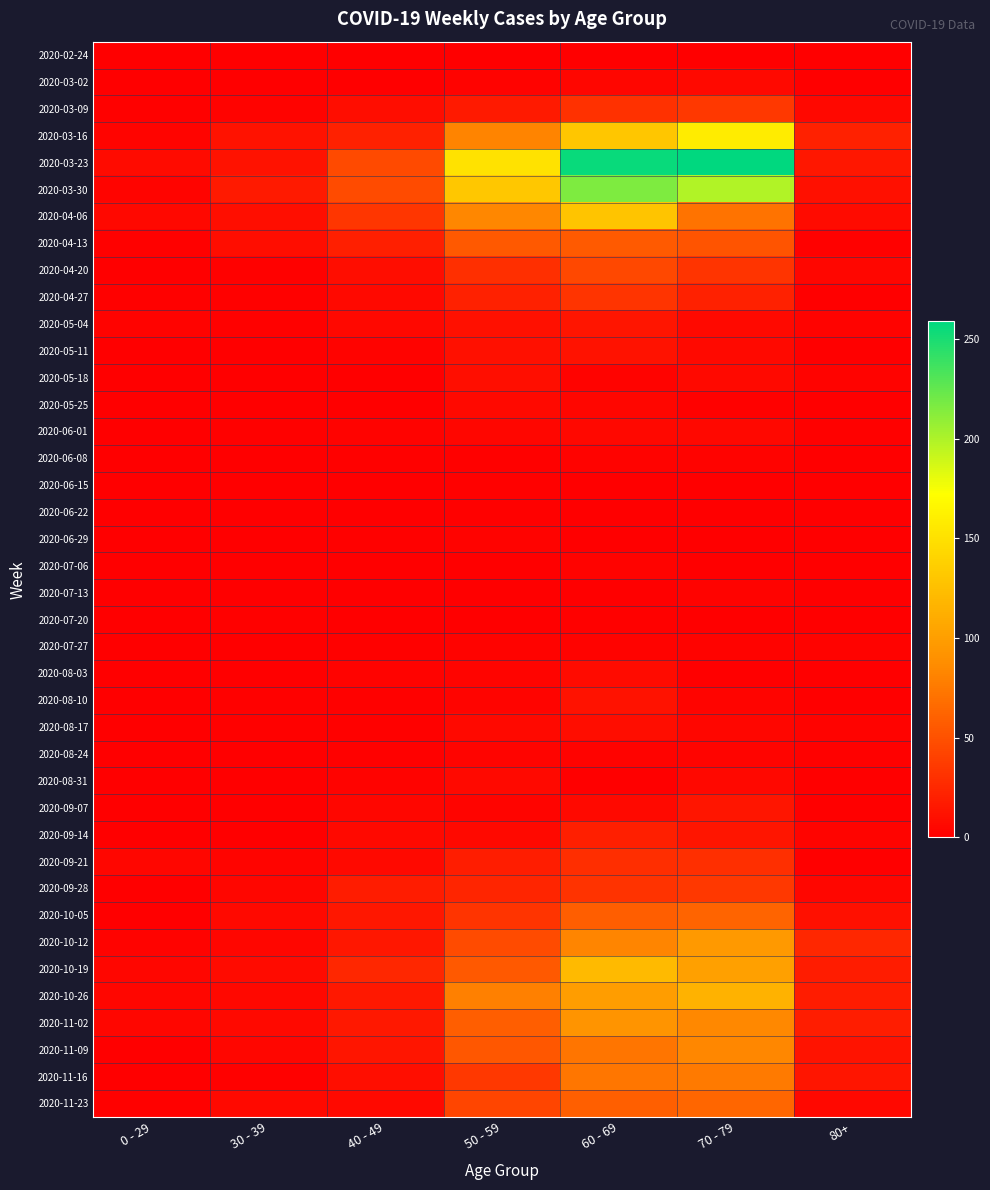

What is the total value across all series at 40 - 49?

385